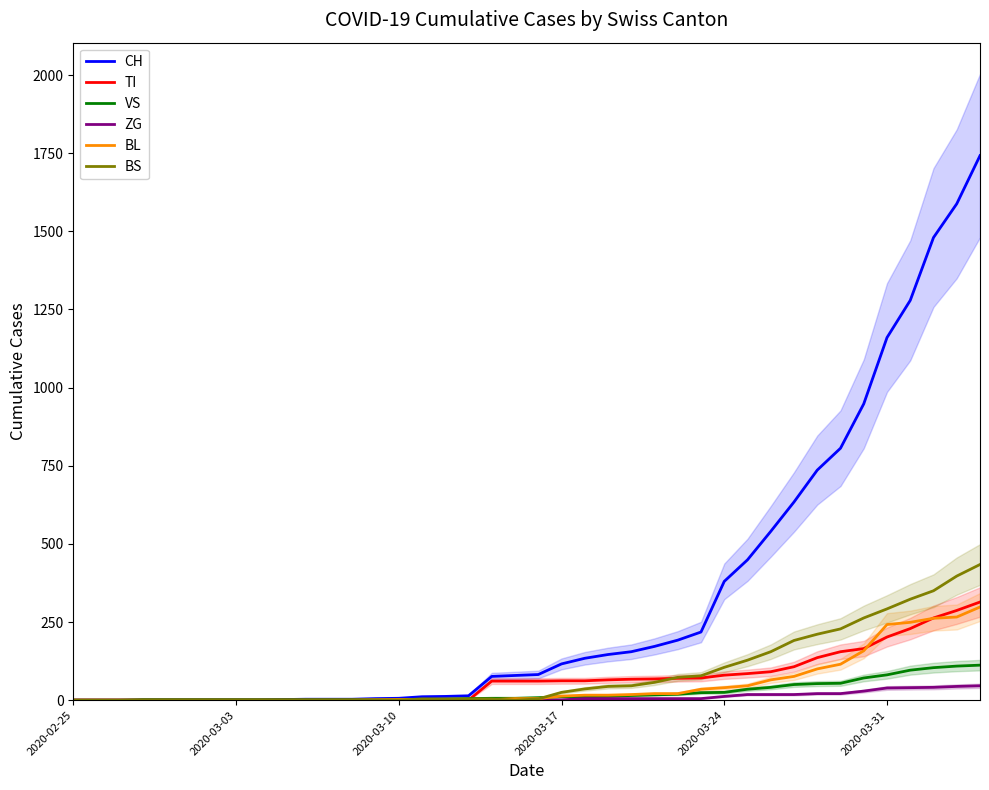

List the series in order of their peak value, lowest first.

ZG, VS, BL, TI, BS, CH